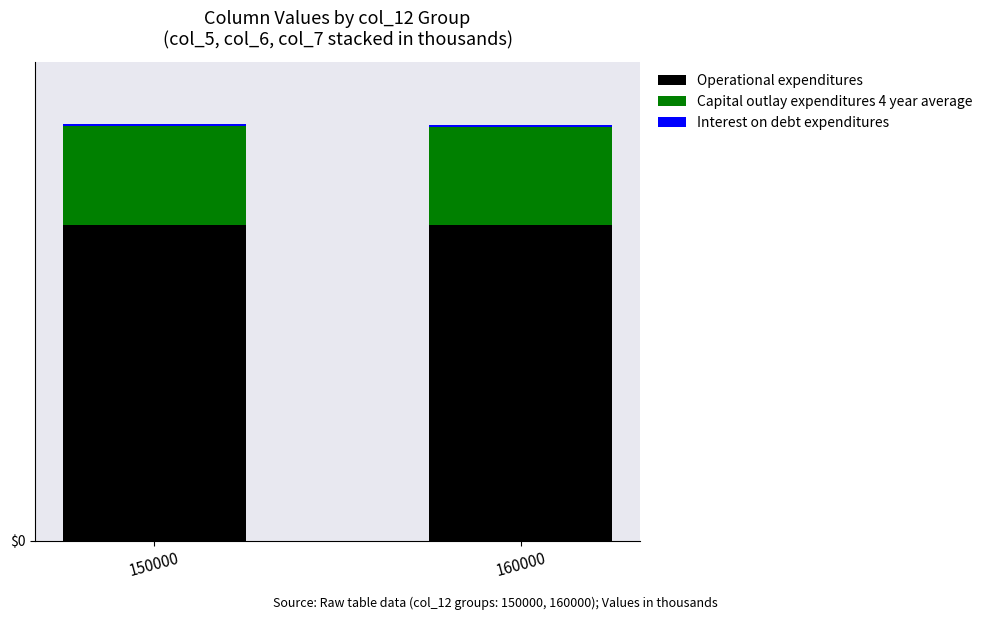

What is the sum of all Operational expenditures values?

1799.7